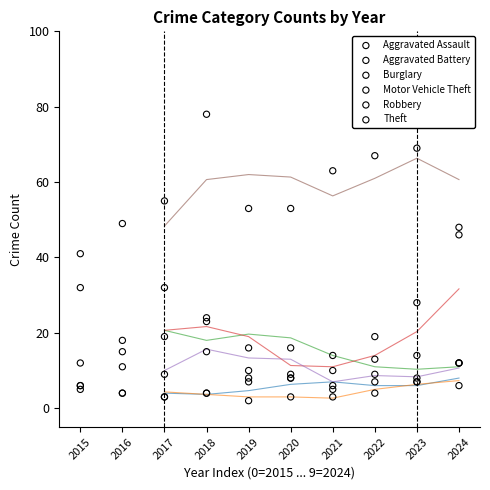

Which series reaches the maximum Y coordinate?

Theft